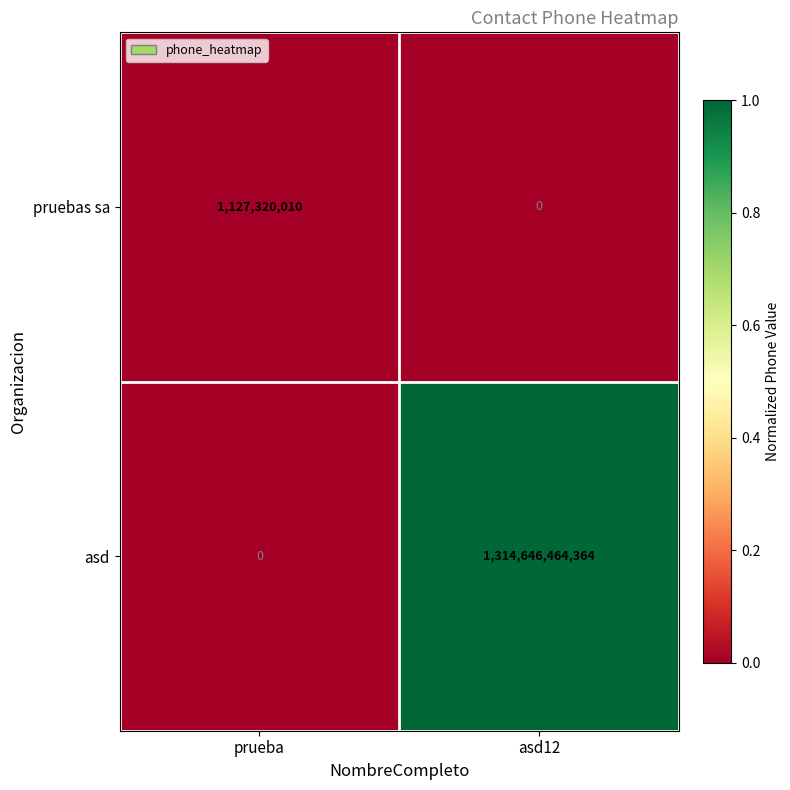

At which label does pruebas sa reach its minimum?

asd12